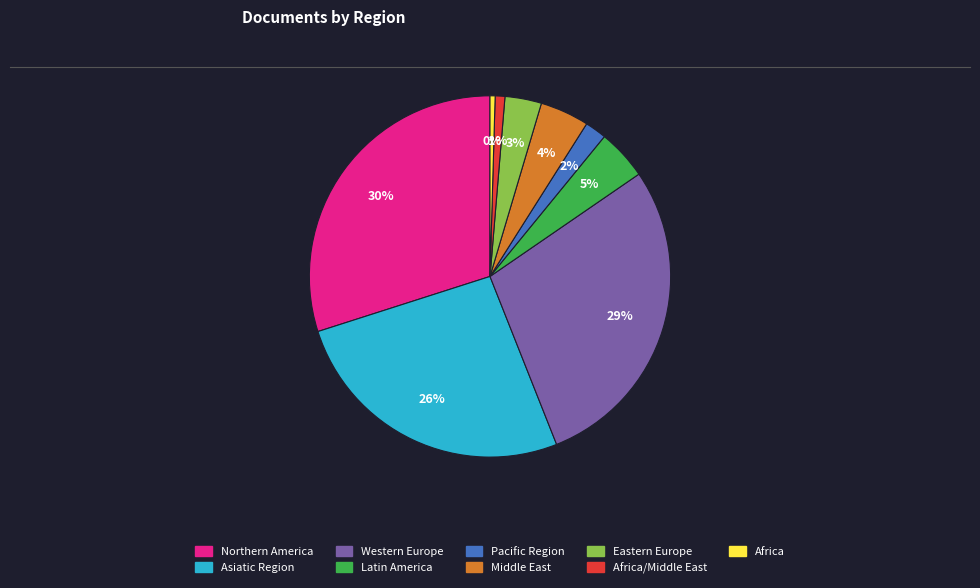

Is there a majority slice in this chart?

No